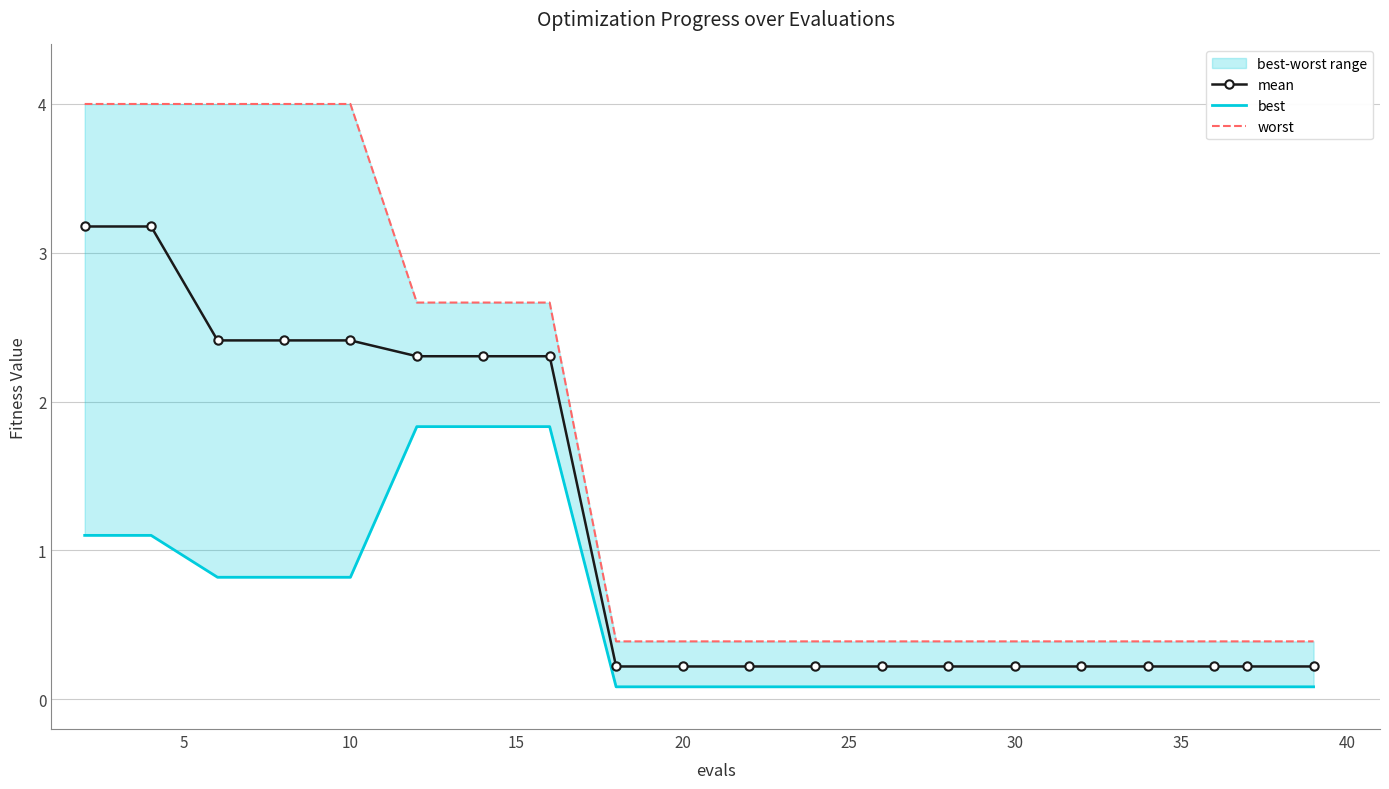

True or false: mean and best cross at least once.

False